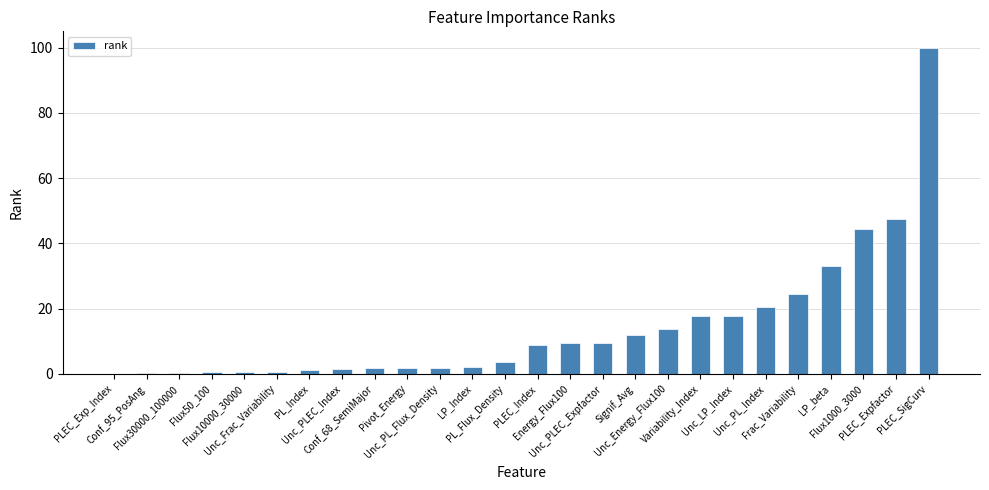

The value at Unc_PL_Flux_Density is 1.9. True or false?

True